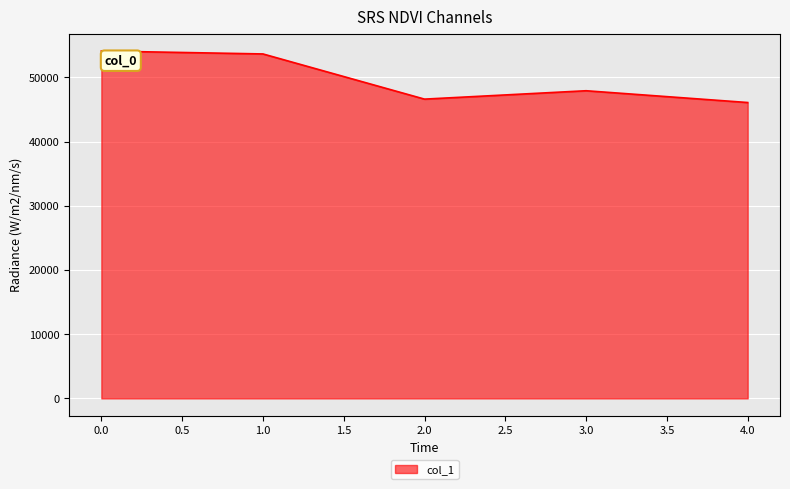

Does the chart display data point markers on the line(s)?

No